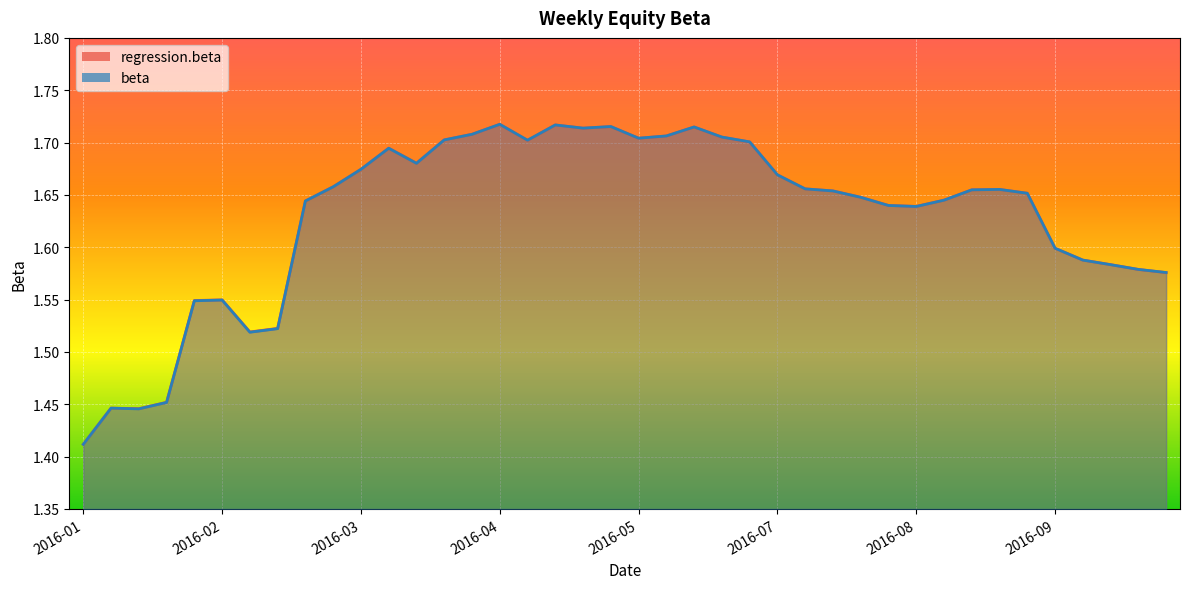

List the labels in order of beta value, largest first.

2016-04-22, 2016-05-06, 2016-05-20, 2016-06-10, 2016-05-13, 2016-04-15, 2016-06-03, 2016-06-17, 2016-05-27, 2016-04-08, 2016-04-29, 2016-06-24, 2016-03-24, 2016-04-01, 2016-03-18, 2016-07-01, 2016-03-11, 2016-07-08, 2016-08-26, 2016-08-19, 2016-07-15, 2016-09-02, 2016-07-22, 2016-08-12, 2016-03-04, 2016-07-29, 2016-08-05, 2016-09-09, 2016-09-16, 2016-09-23, 2016-09-30, 2016-10-07, 2016-02-12, 2016-02-05, 2016-02-26, 2016-02-19, 2016-01-29, 2016-01-15, 2016-01-22, 2016-01-08